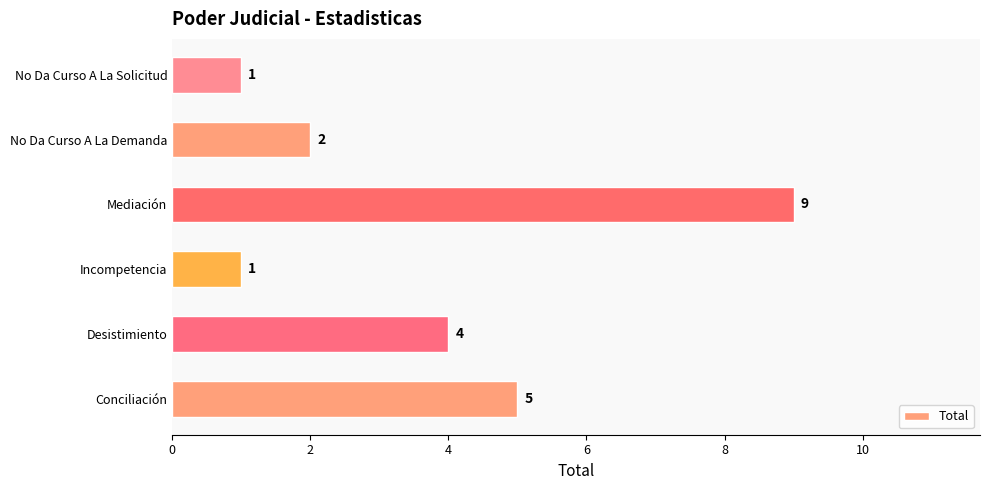

How many values are between 1 and 5?

5